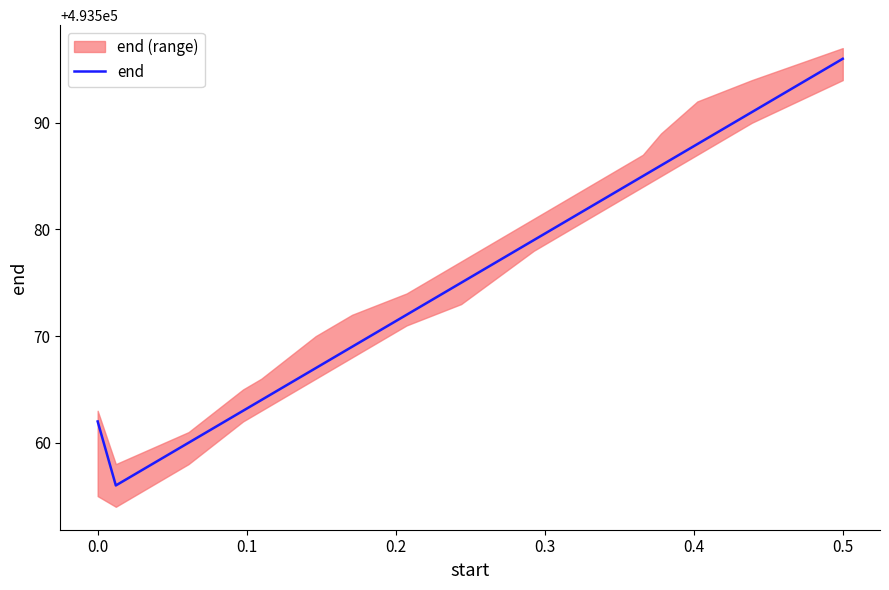

How many values are below 493572?

7